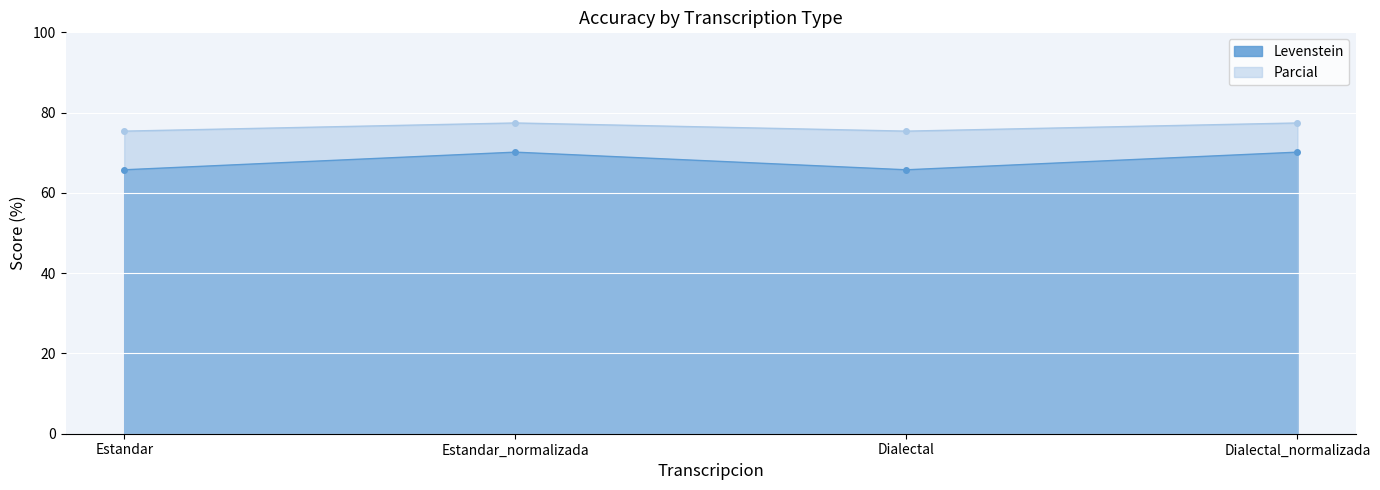

Which series has the largest range (max minus min)?

Levenstein